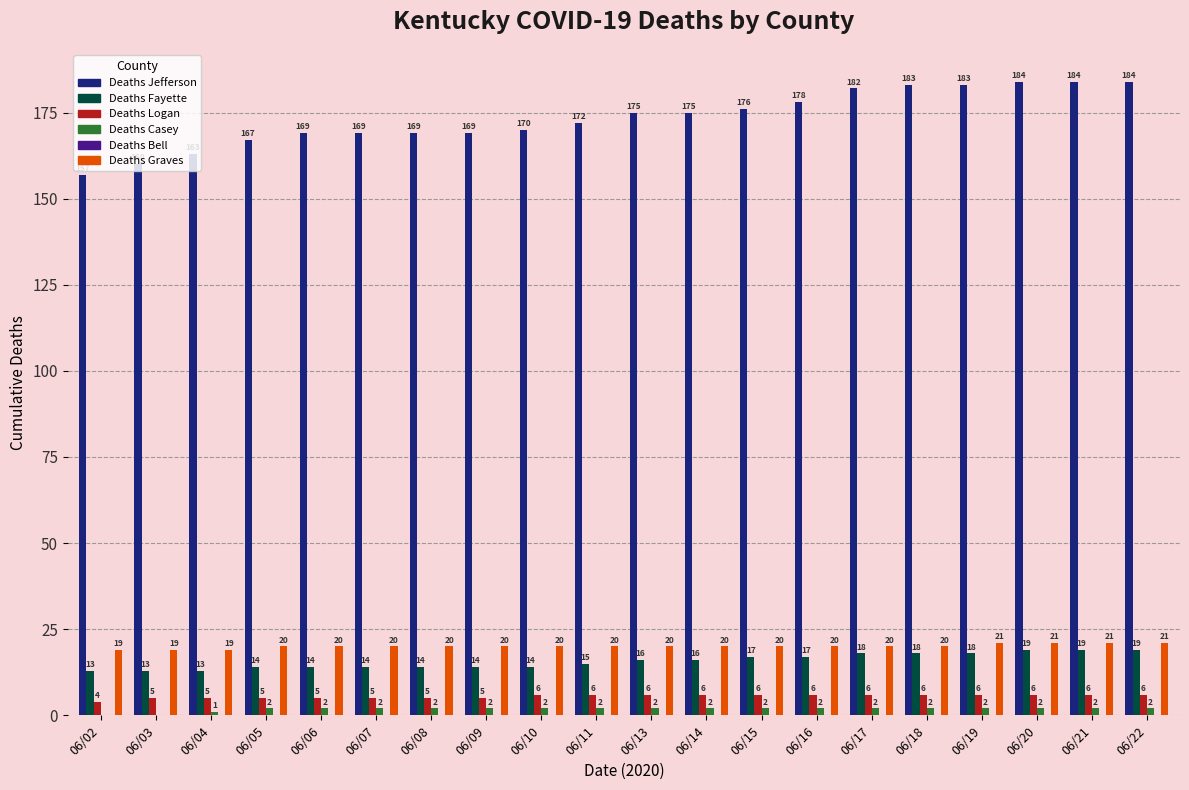

What is the sum of all Deaths Casey values?

35